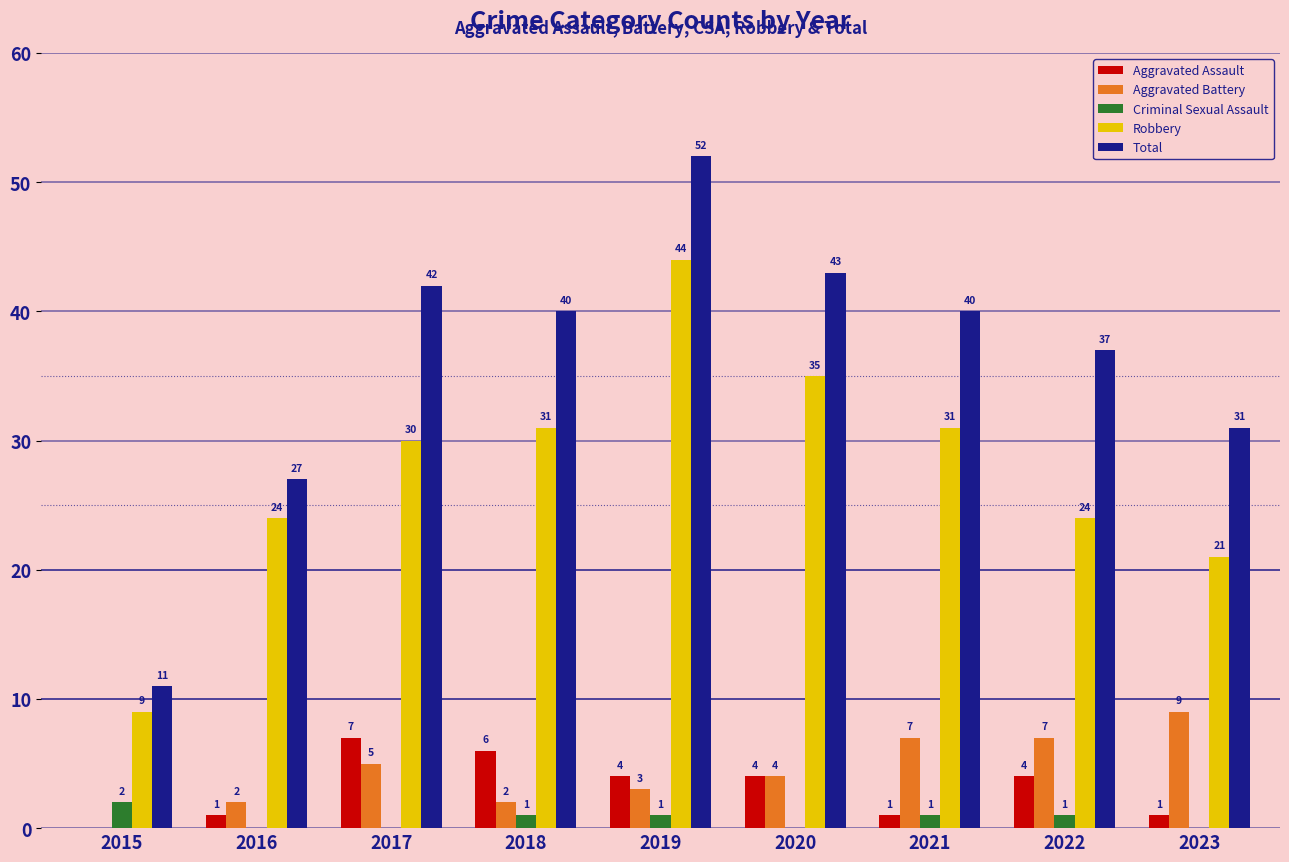

Where is Total nearest to the value 31?

2023